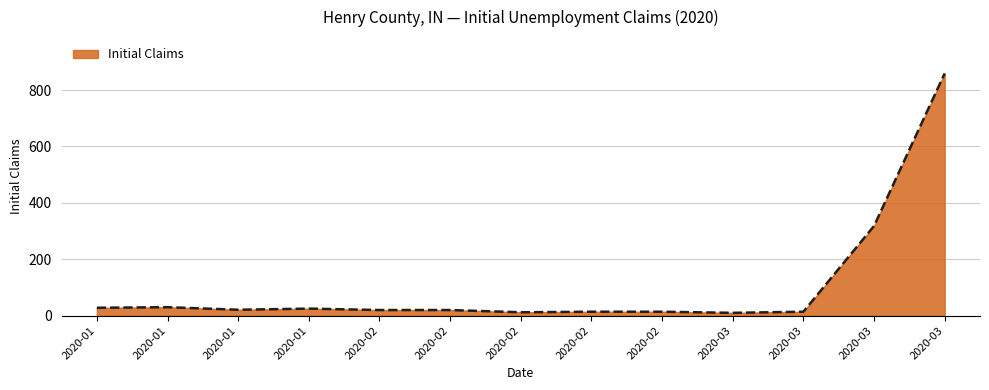

List the labels in order of value, smallest first.

2020-03, 2020-02, 2020-02, 2020-02, 2020-03, 2020-02, 2020-02, 2020-01, 2020-01, 2020-01, 2020-01, 2020-03, 2020-03